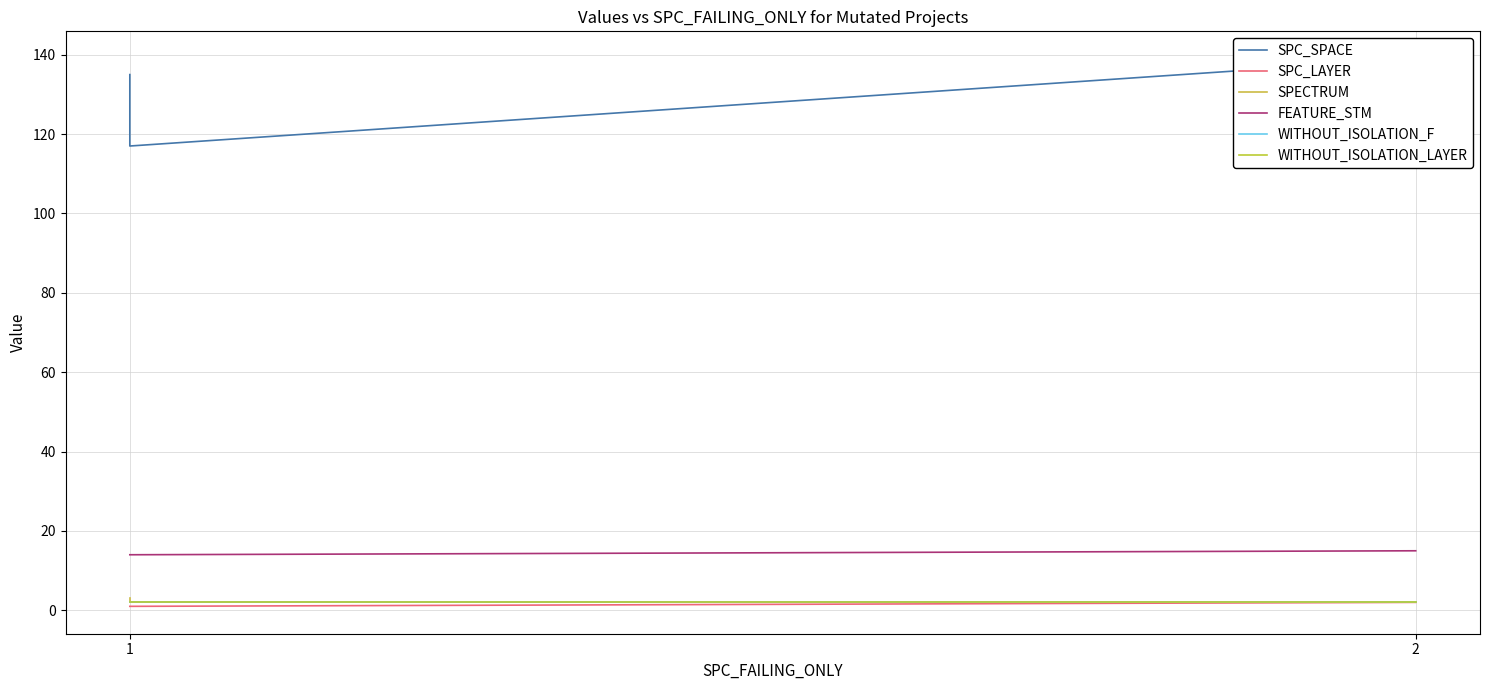

The value of WITHOUT_ISOLATION_F at 1 is 2. True or false?

True